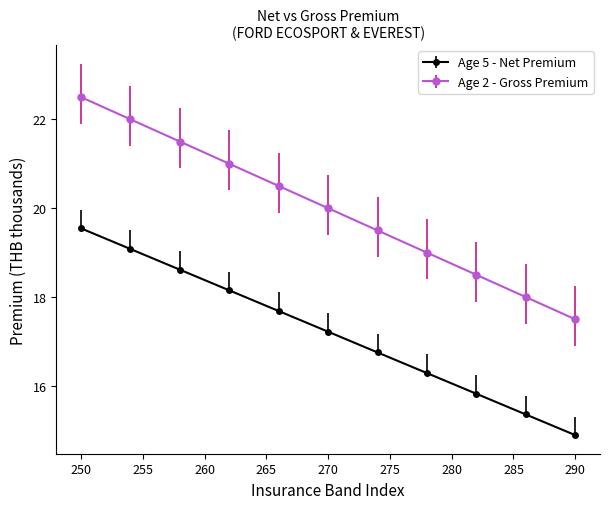

Is this an area chart (filled region under the line)?

No